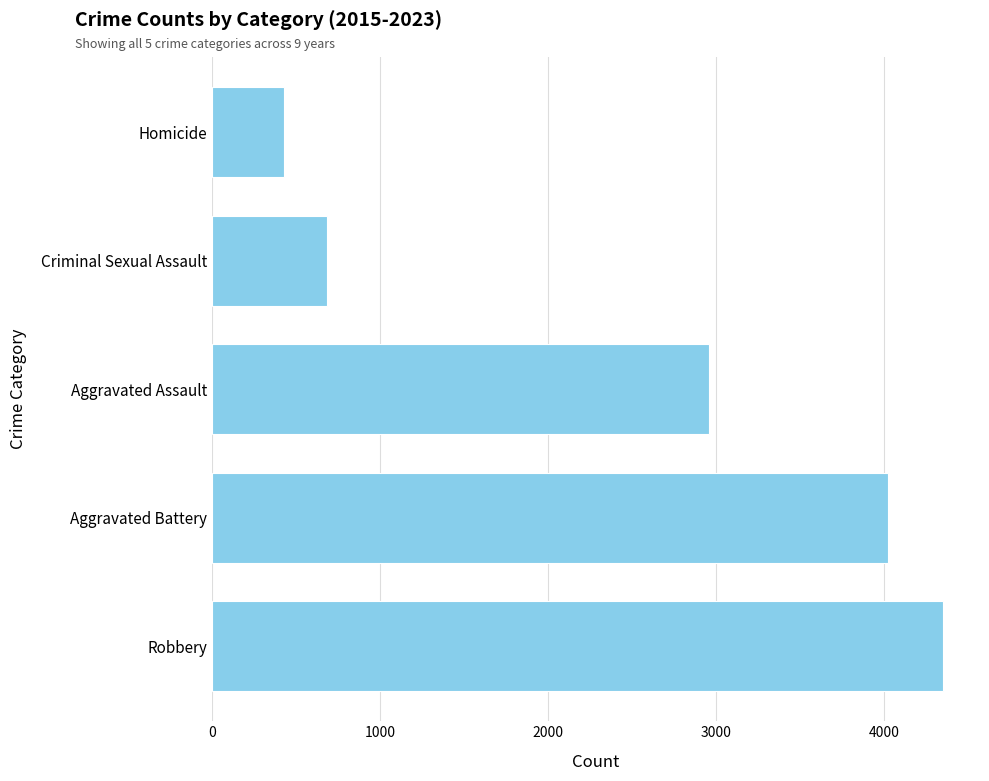

Where is the data nearest to the value 2391?

Aggravated Assault